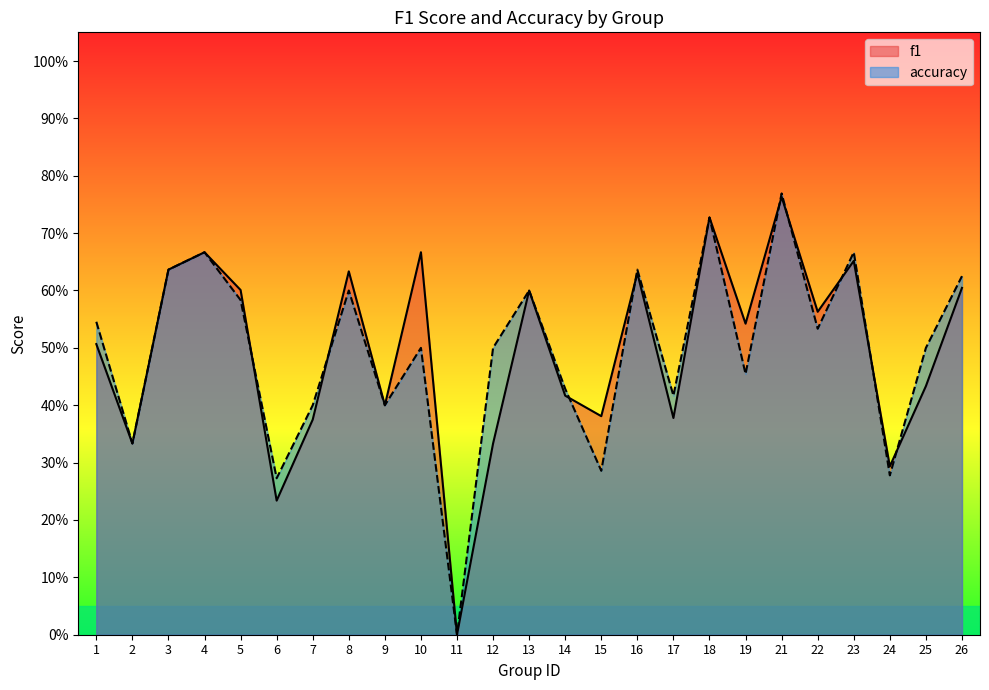

Between 19 and 24, which series saw the biggest shift?

f1